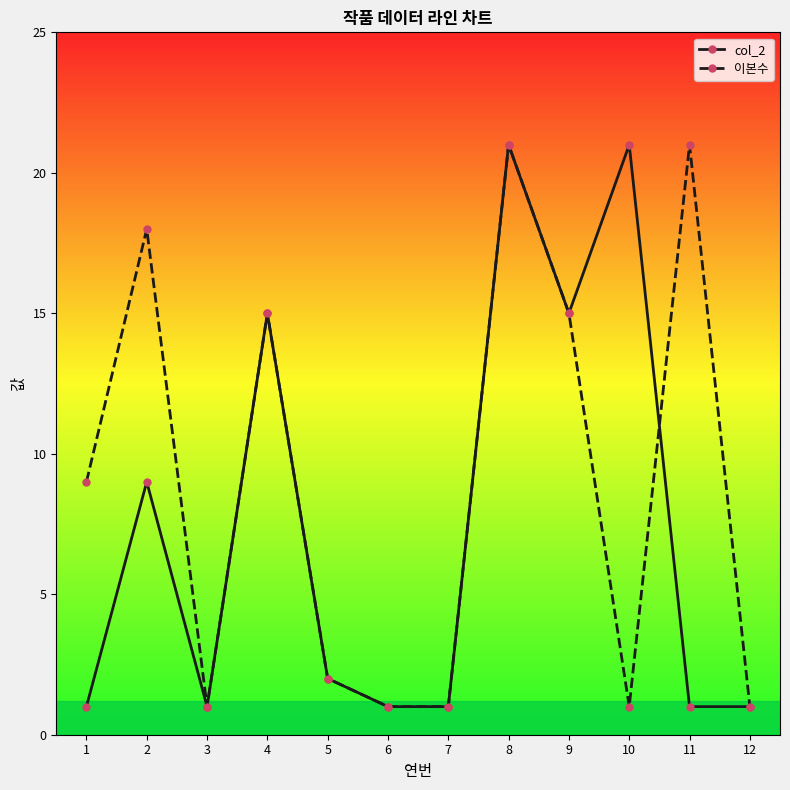

Count the number of categories in the chart.

12